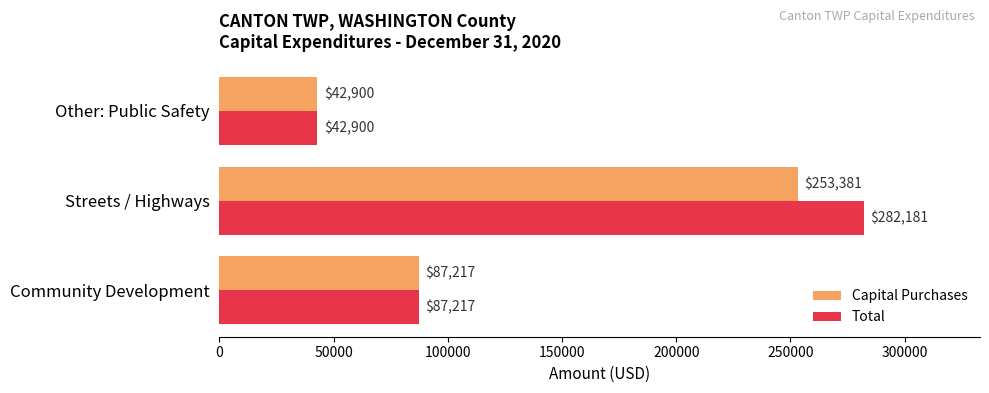

At which category is the sum across all series the highest?

Streets / Highways